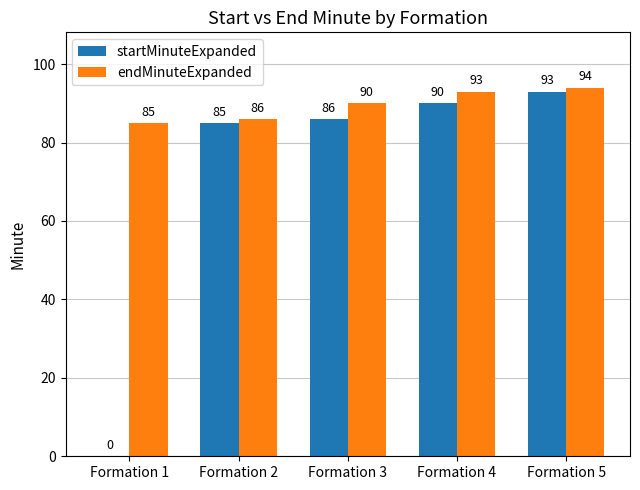

Where is startMinuteExpanded nearest to the value 46?

Formation 2